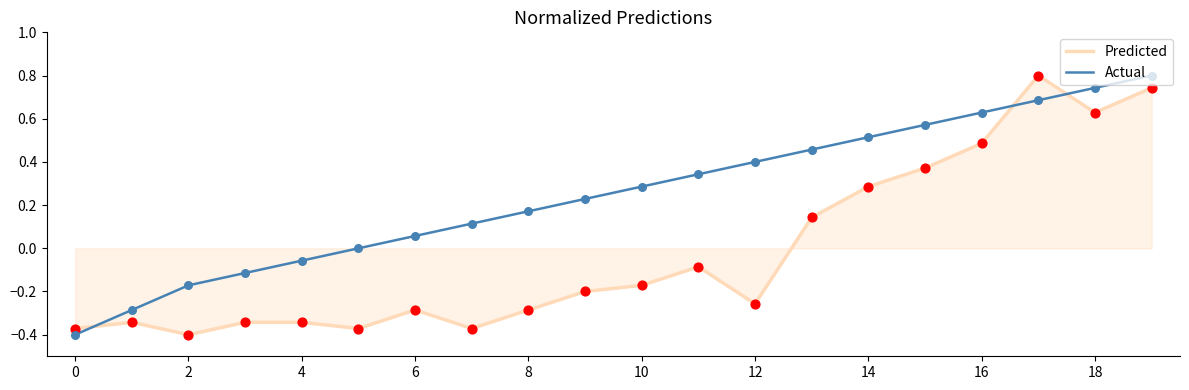

Rank the series by their average value, from highest to lowest.

Actual, Predicted